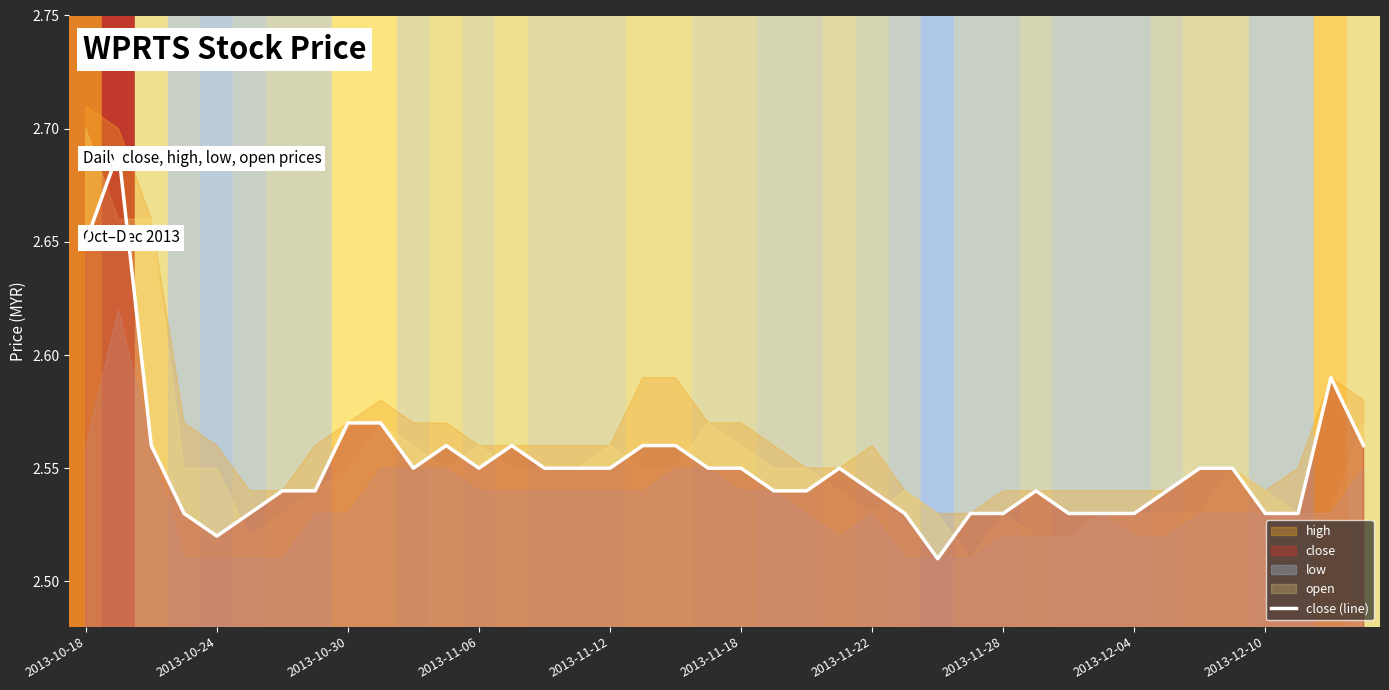

What is the sum of all values?

102.0